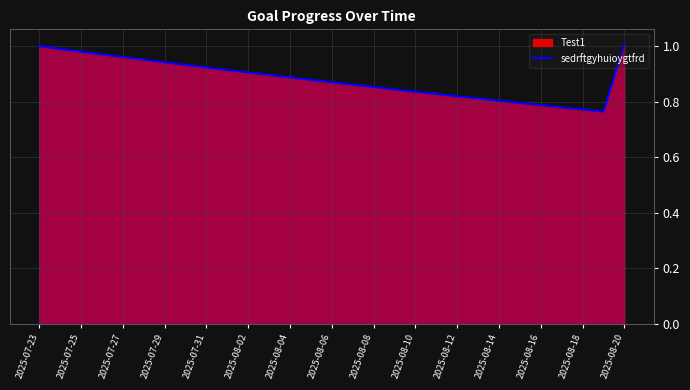

Is it true that the value at 2025-08-02 is 0.5?

False